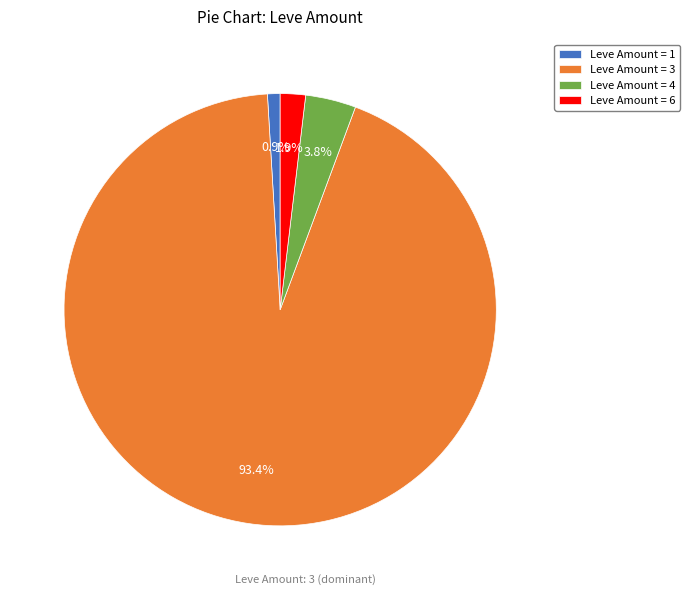

To the nearest percent, what is the difference between the largest and smallest slice percentages?

92%